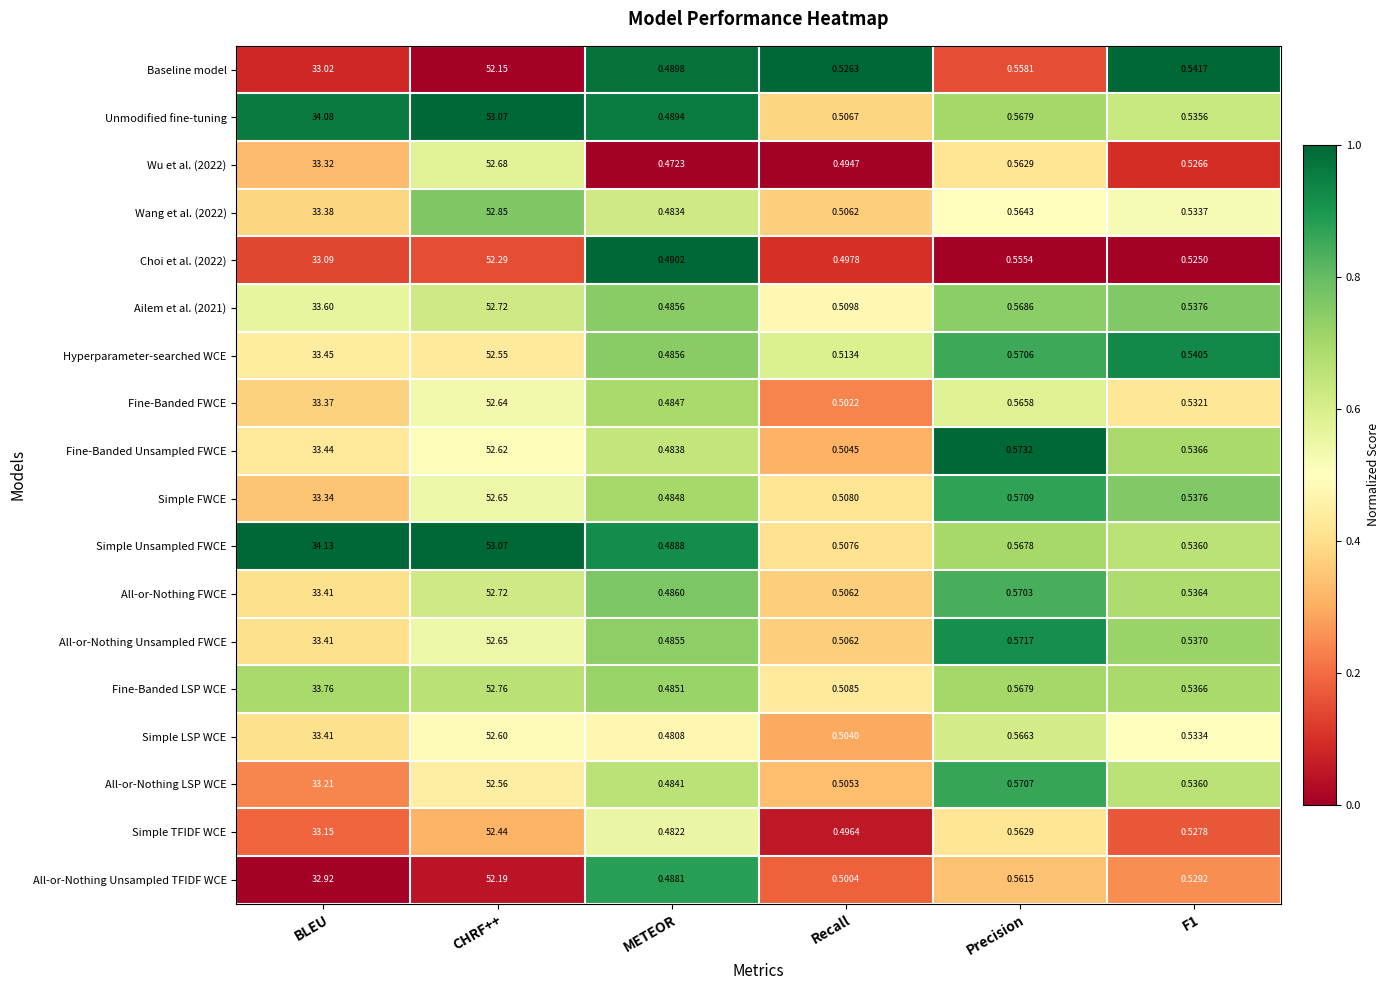

Between CHRF++ and F1, which series saw the biggest shift?

Unmodified fine-tuning